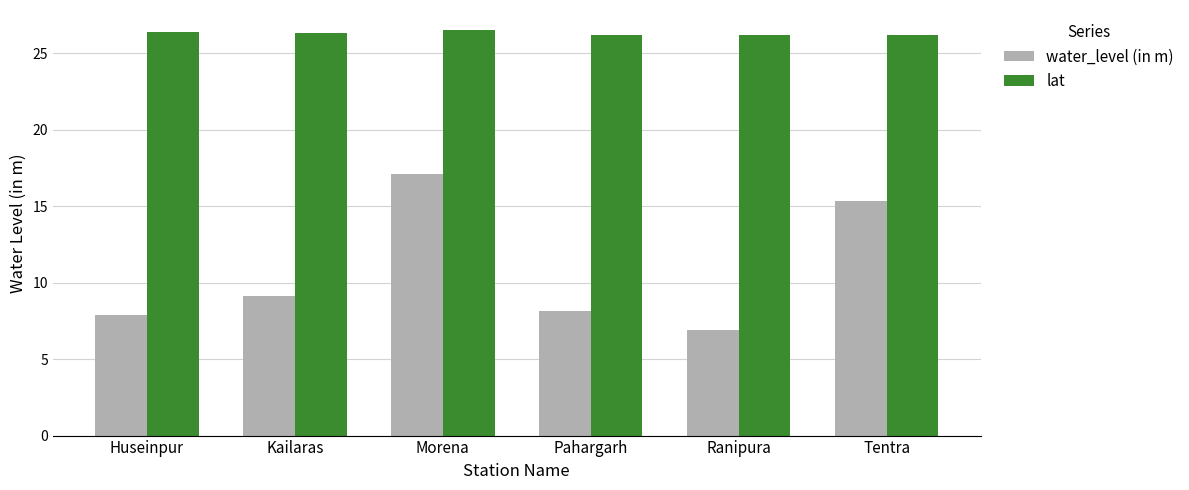

What is the difference between the maximum and minimum values in the water_level (in m) series?

10.2